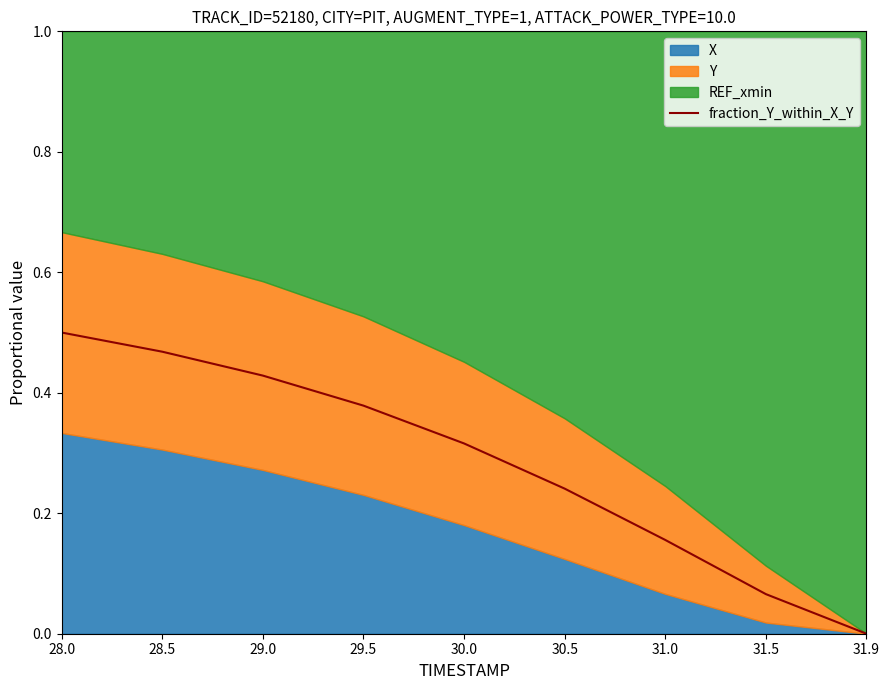

Between 30.0 and 29.0, which is larger?

29.0